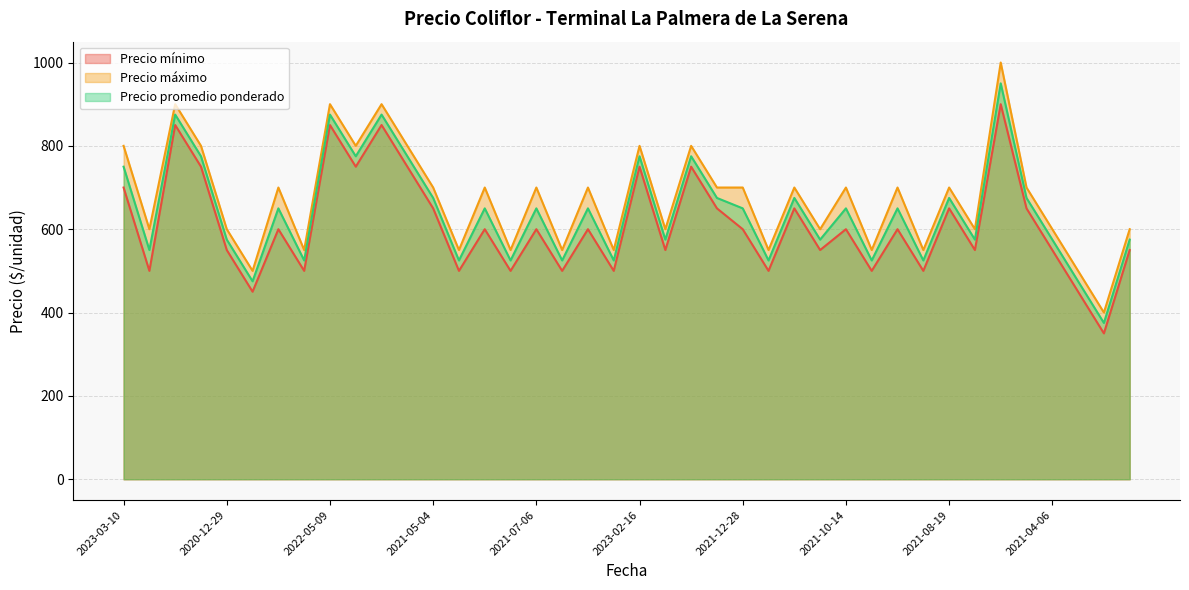

What is the difference between the second highest and second lowest values in the Precio máximo series?

400